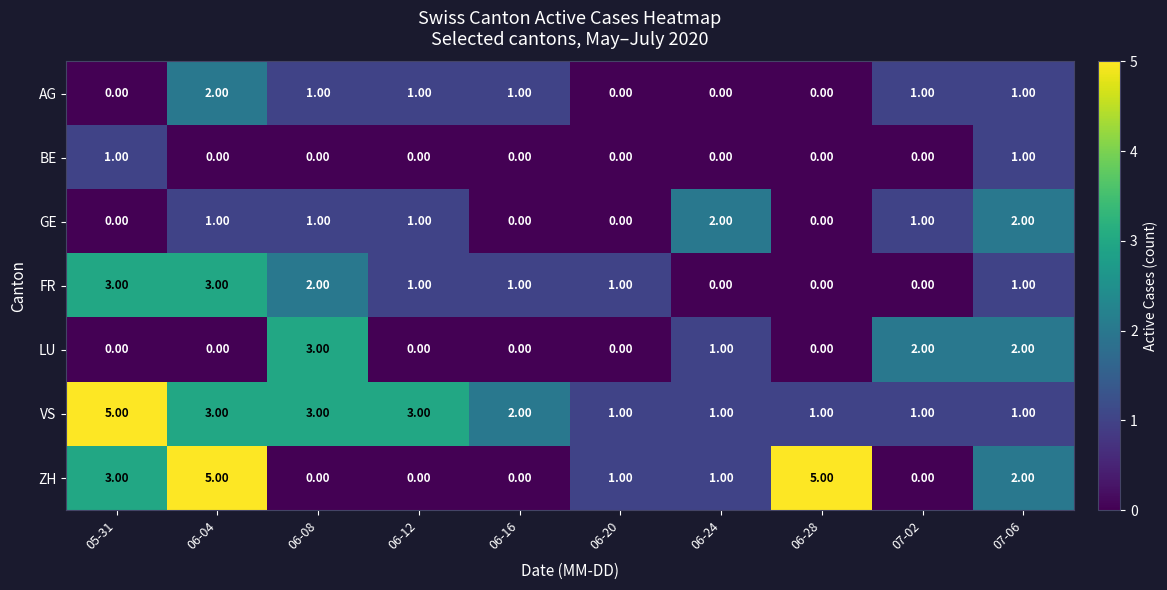

What is the total value across all series at 06-04?

14